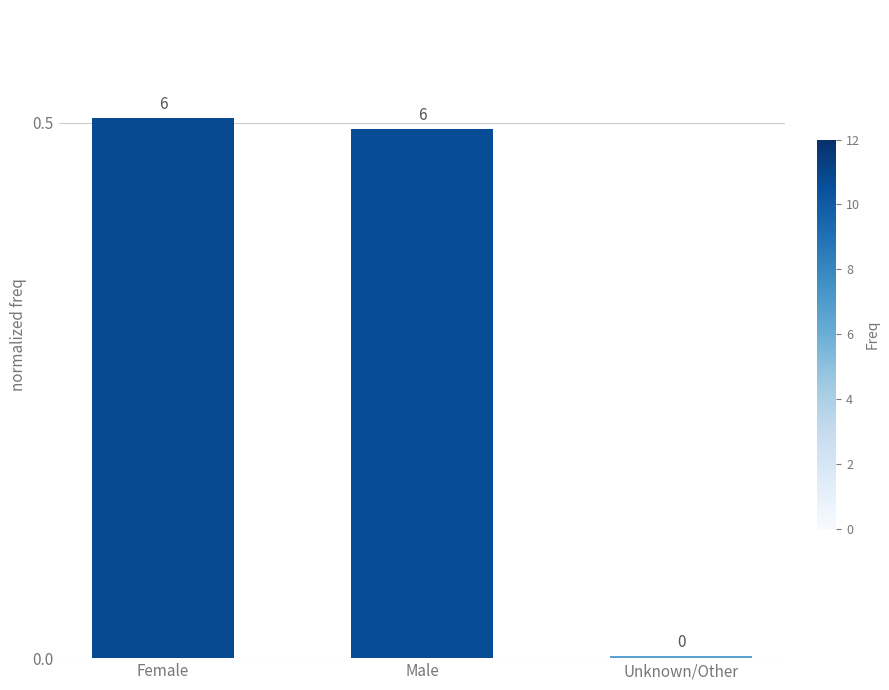

Which label corresponds to the smallest value in the chart?

Unknown/Other